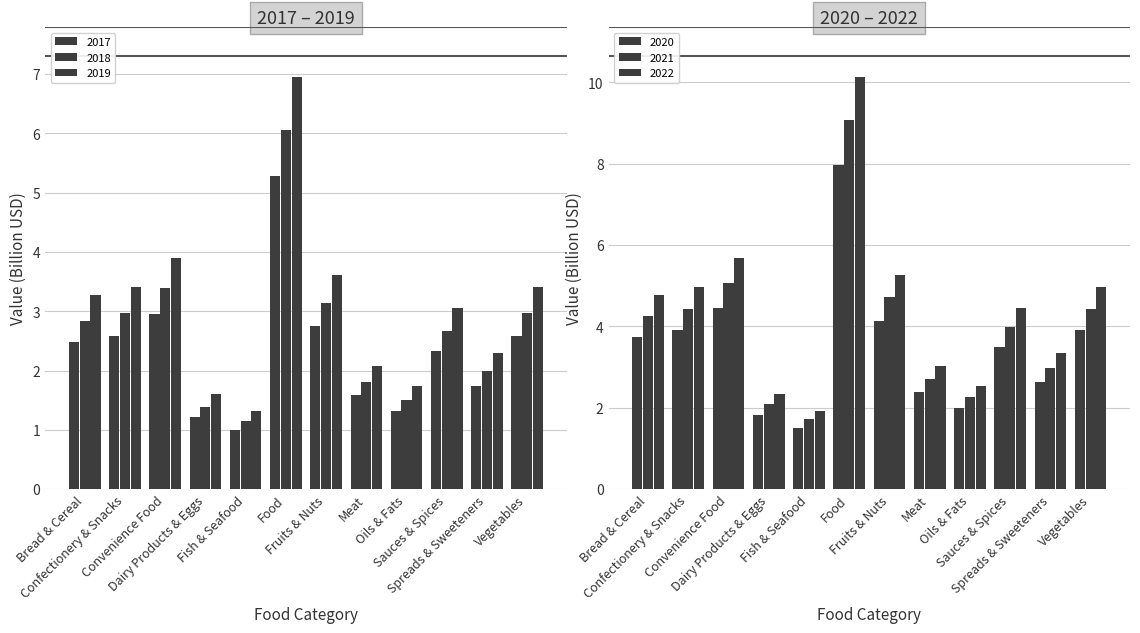

What is the lowest value of the 2021 series?

1.7